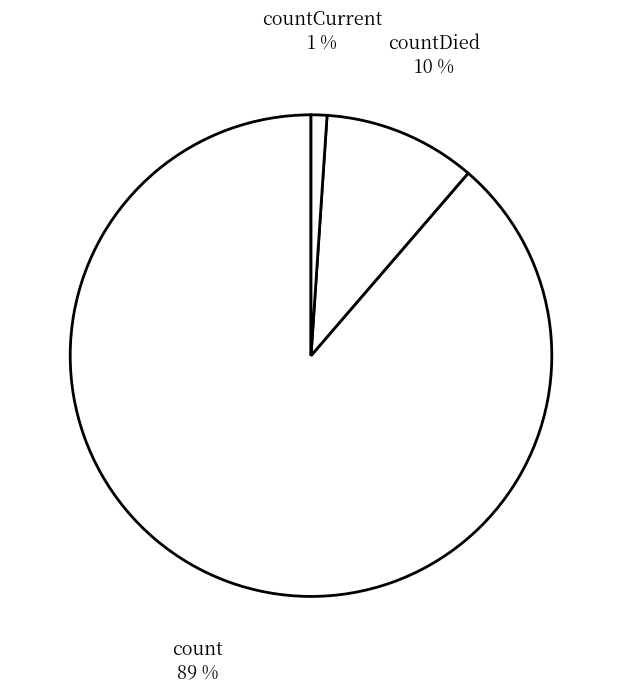

What is the ratio of the value at count to the value at countDied?

8.6